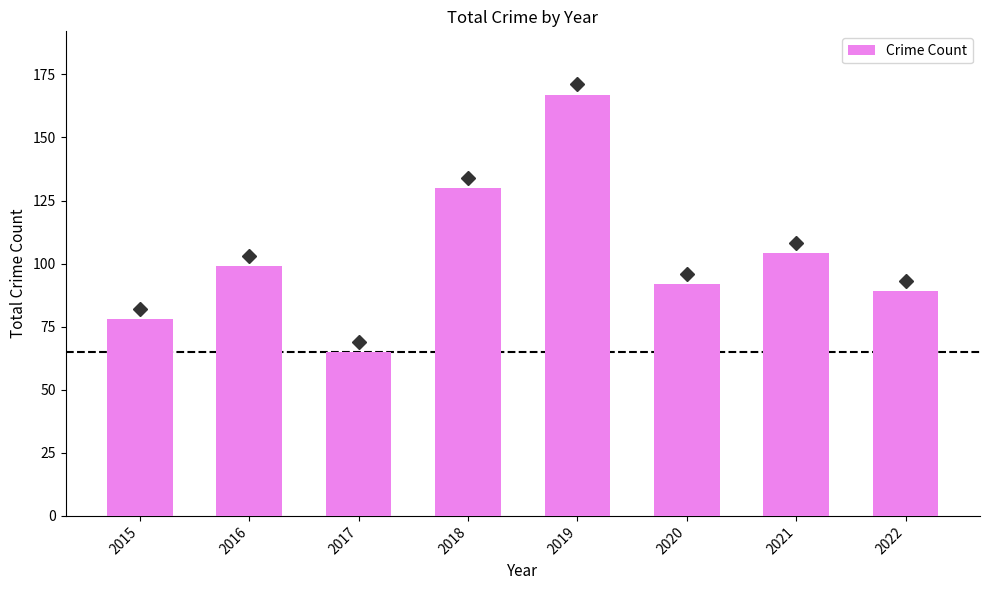

What is the difference between the second highest and second lowest values?

52